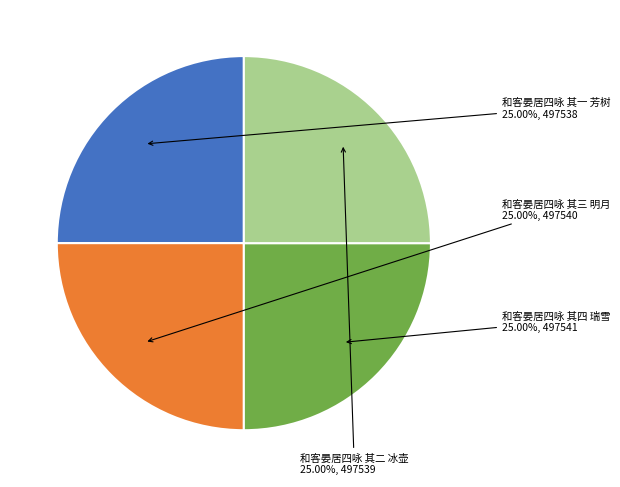

What is the ratio of the value at 和客晏居四咏 其四 瑞雪 to the value at 和客晏居四咏 其二 冰壶?

1.0